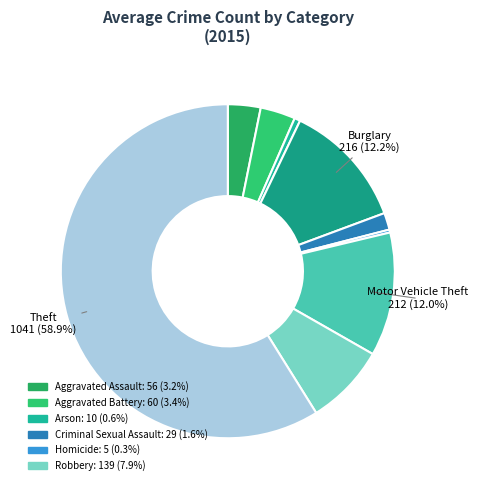

How many segments does this pie chart have?

9